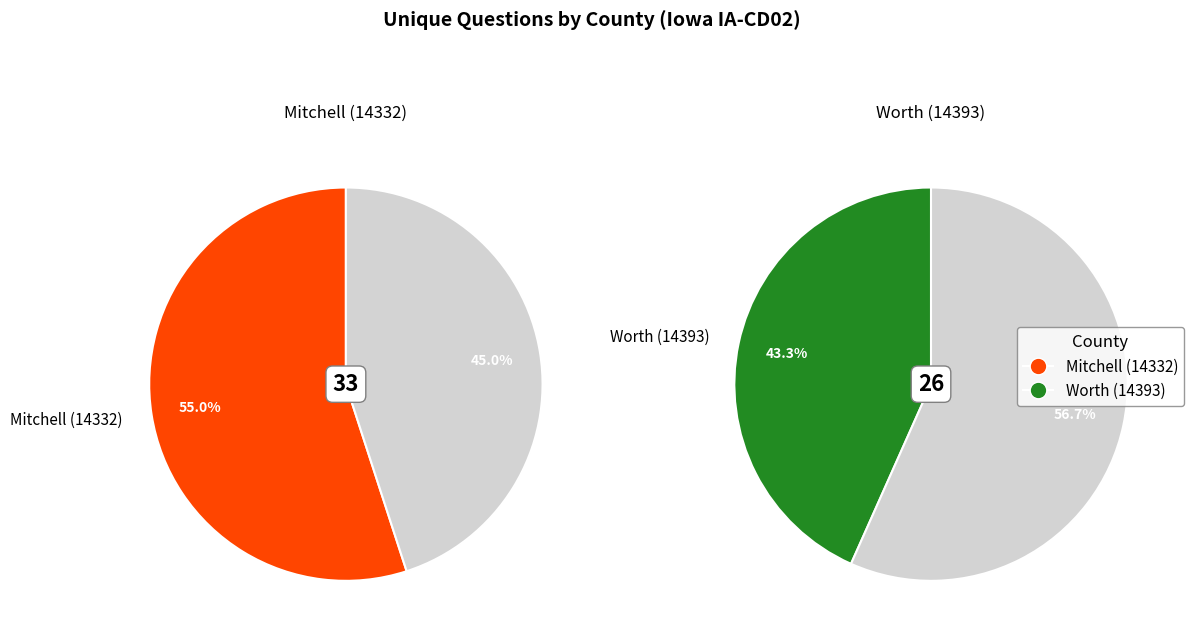

What is the ratio of the value at Mitchell (14332) to the value at Worth (14393)?

1.3